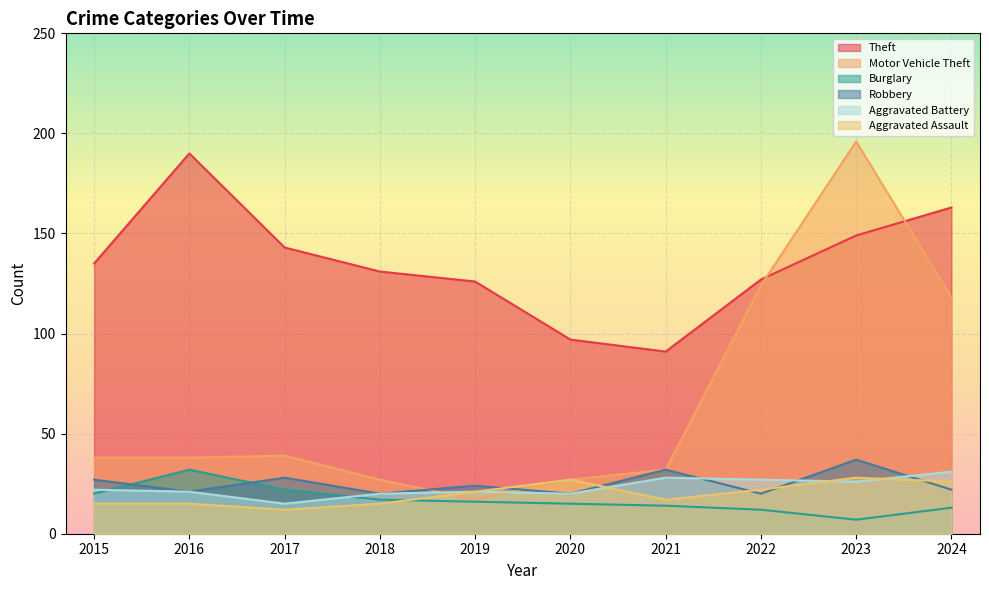

Reading right to left, transcribe all the data shown in this chart.

Theft: 163	149	127	91	97	126	131	143	190	135
Motor Vehicle Theft: 118	196	124	32	27	17	27	39	38	38
Burglary: 13	7	12	14	15	16	17	22	32	20
Robbery: 22	37	20	32	20	24	20	28	21	27
Aggravated Battery: 31	26	27	28	20	21	20	15	21	22
Aggravated Assault: 26	28	22	17	27	21	15	12	15	15